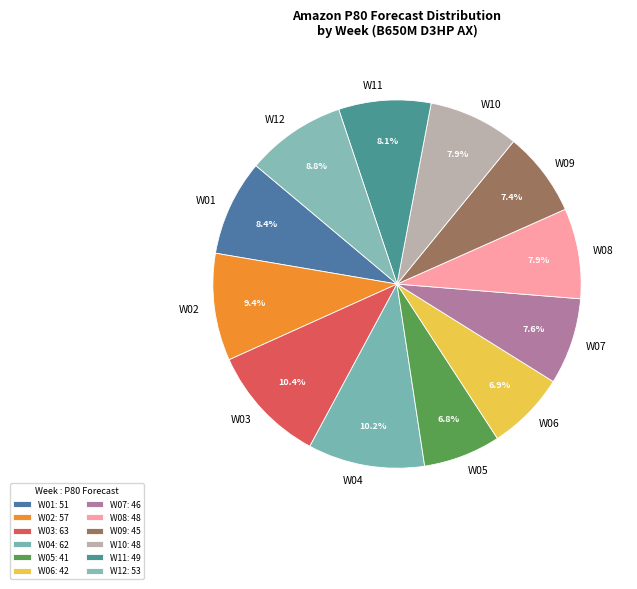

Is the sum of W10 and W05 greater than half?

No